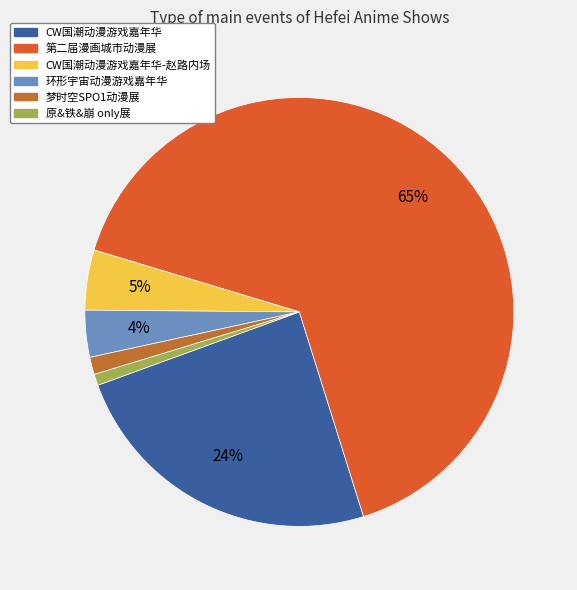

How many slices are in this pie chart?

6